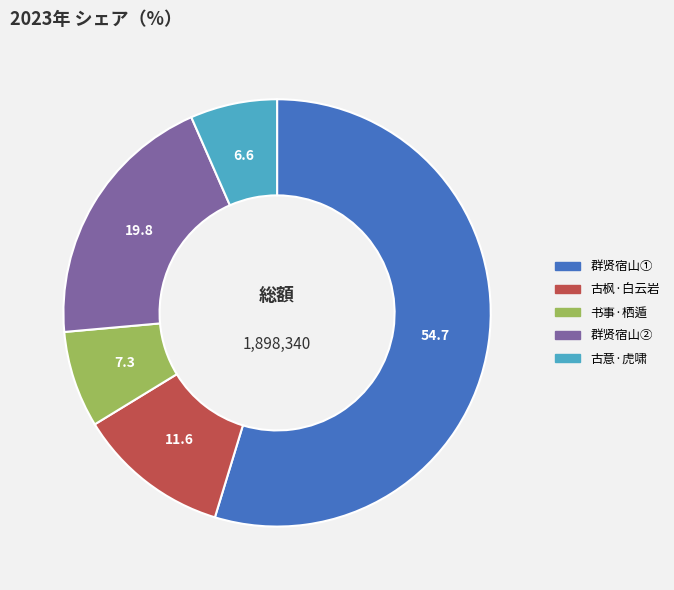

Does any single category account for the majority?

Yes